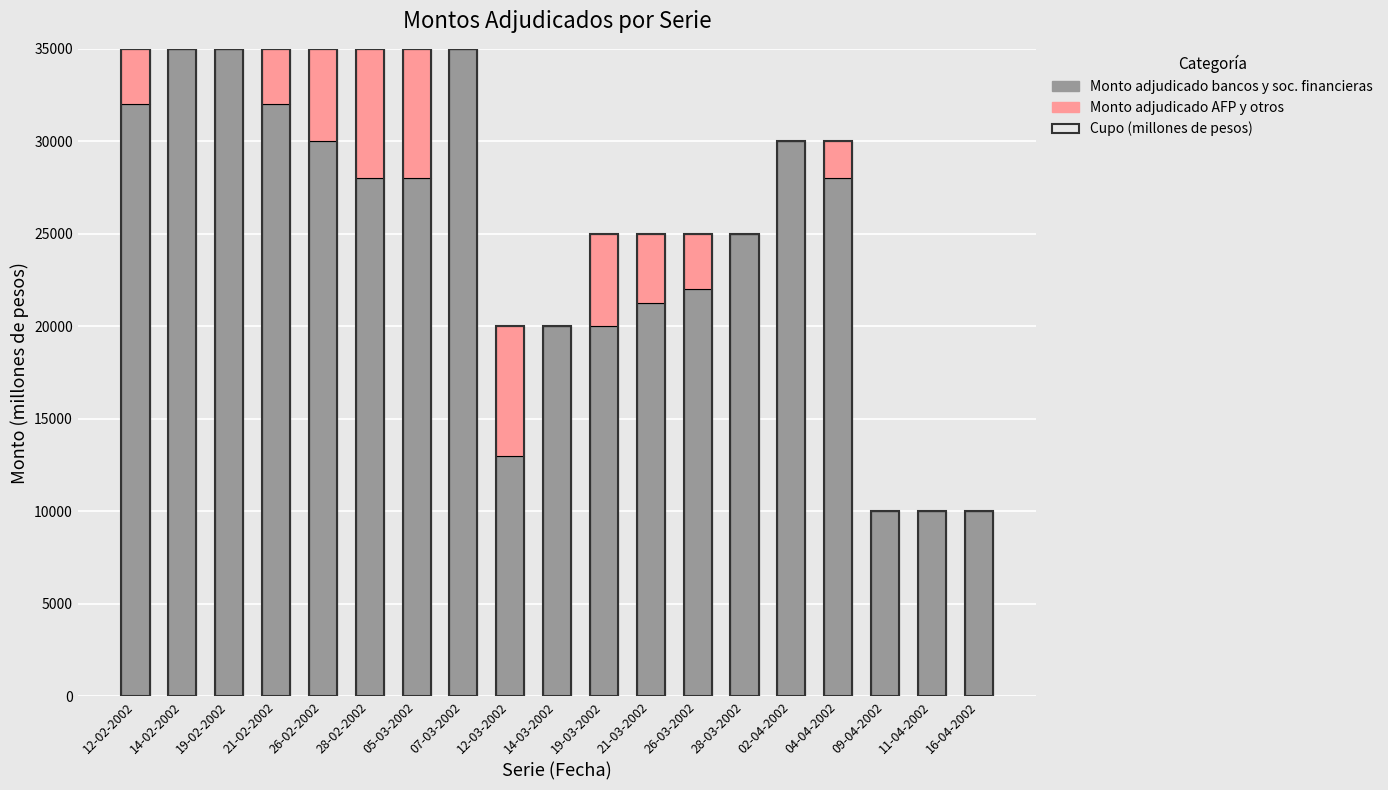

Between 07-03-2002 and 02-04-2002, which series saw the biggest shift?

Monto adjudicado bancos y sociedades financieras (millones de pesos)